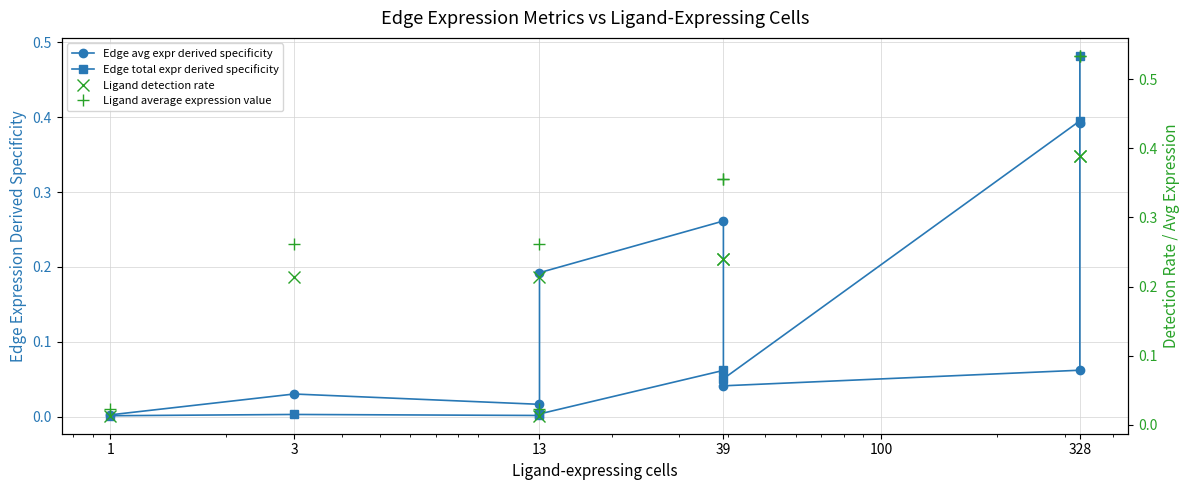

After their last crossing, which series has the higher values: Ligand detection rate or Edge total expr derived specificity?

Edge total expr derived specificity